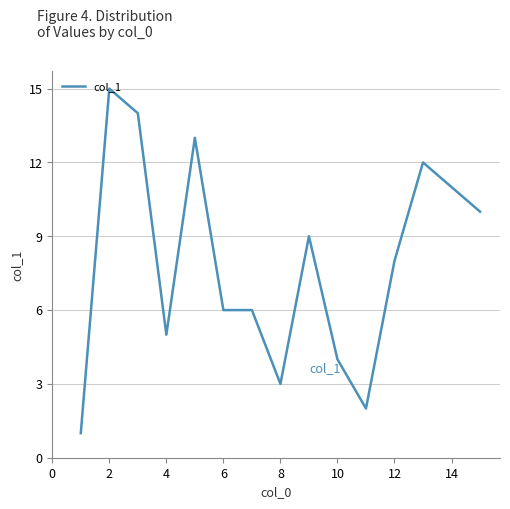

What is the greatest value displayed?

15